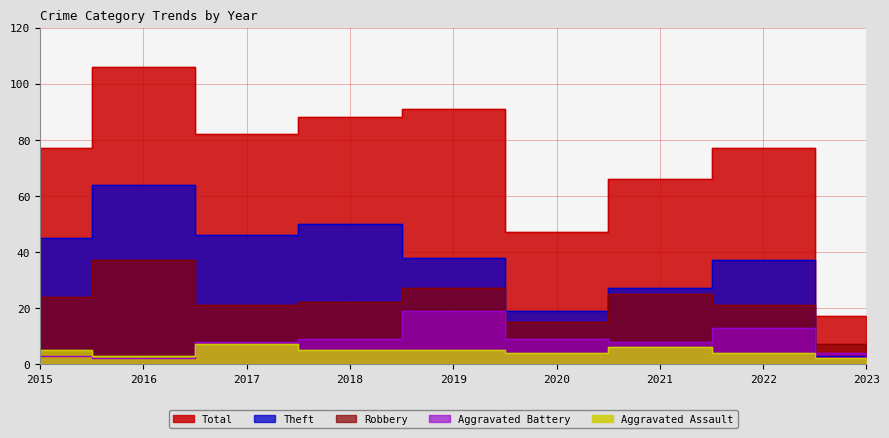

What is the value of the Robbery point at the 1st from the left?

24